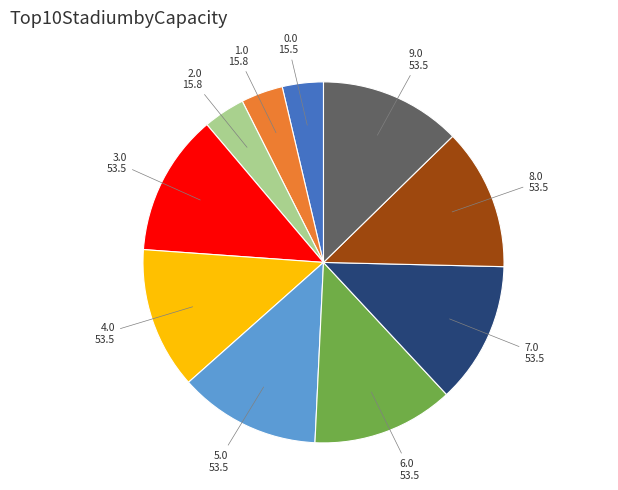

What is the ratio of the value at 7.0 to the value at 1.0?

3.4